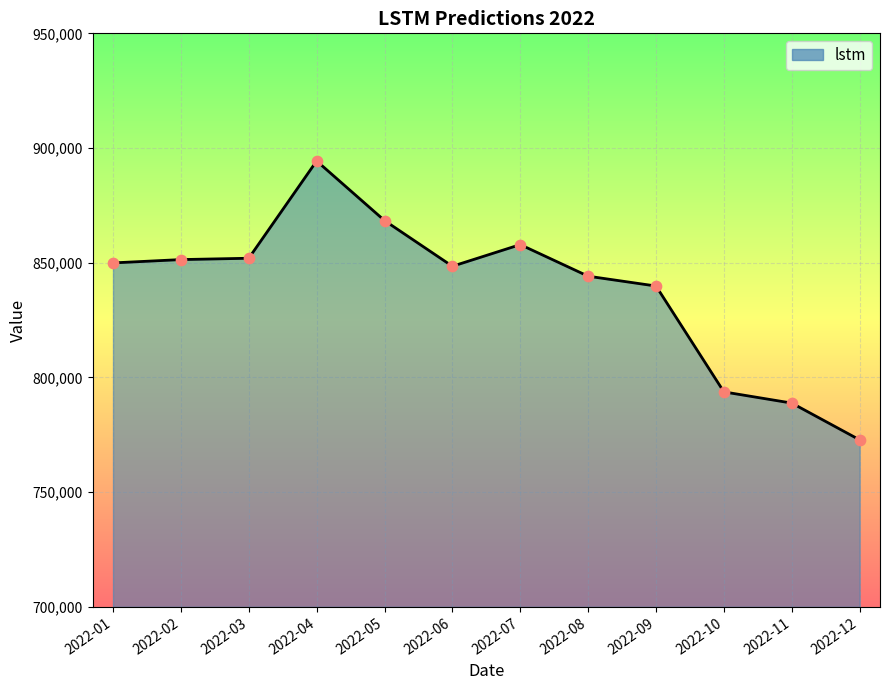

What is the ratio of the value at 2022-02 to the value at 2022-04?

1.0